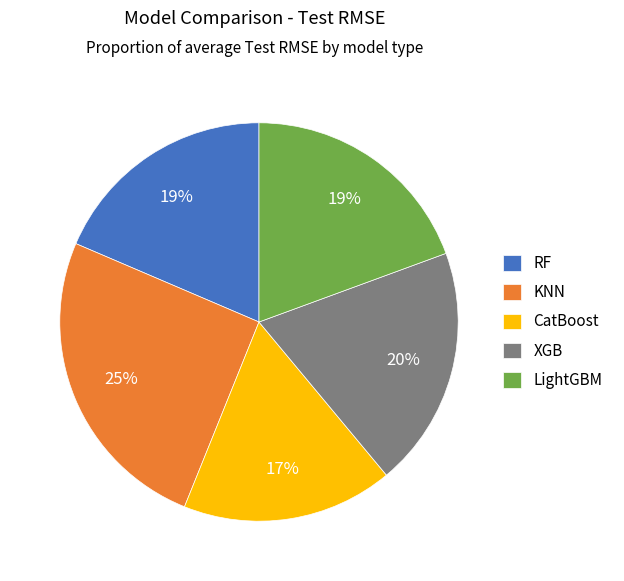

Does CatBoost represent more than half of the total?

No